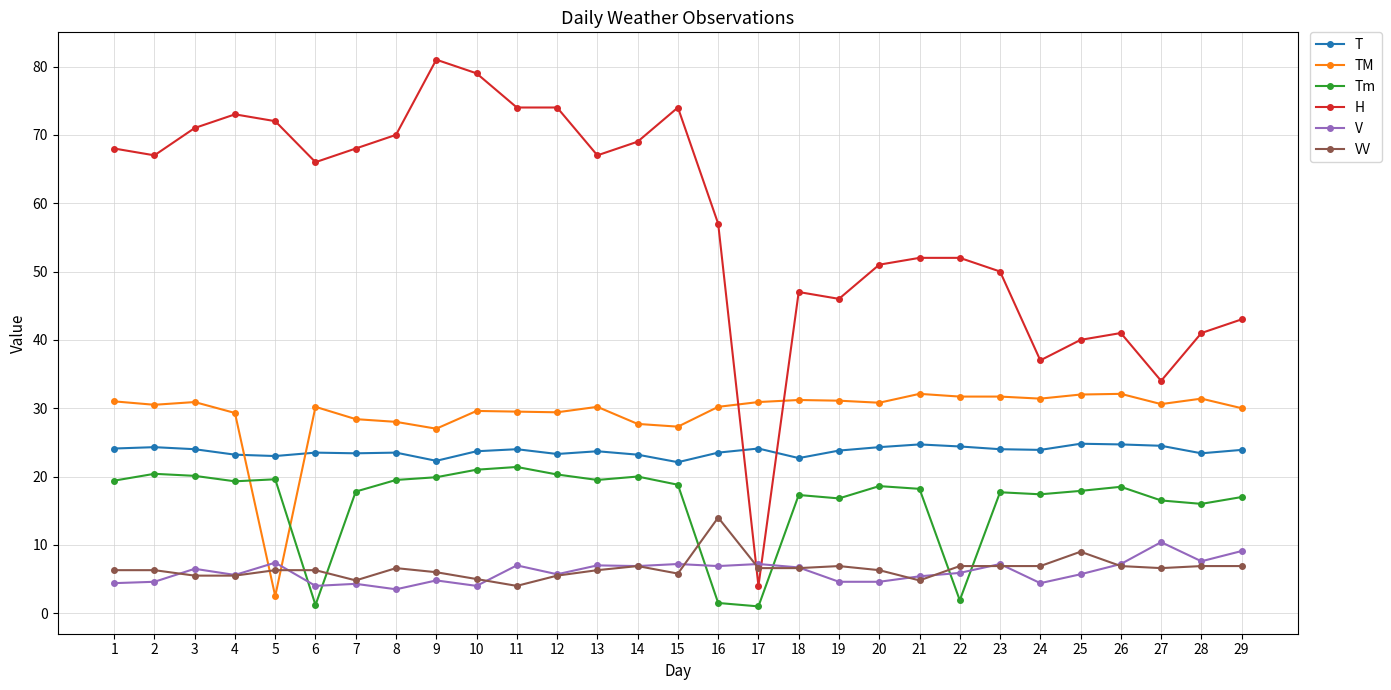

What is the difference between the Tm values at 8 and 5?

0.1